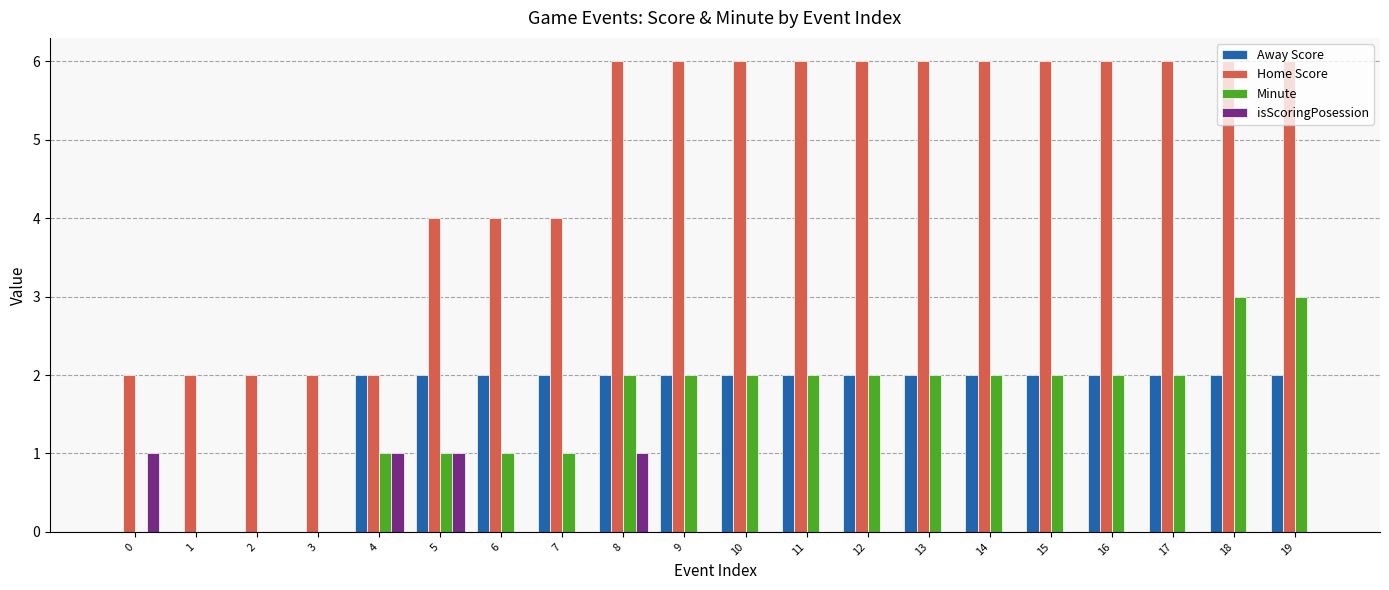

What is the maximum value shown in the chart?

6